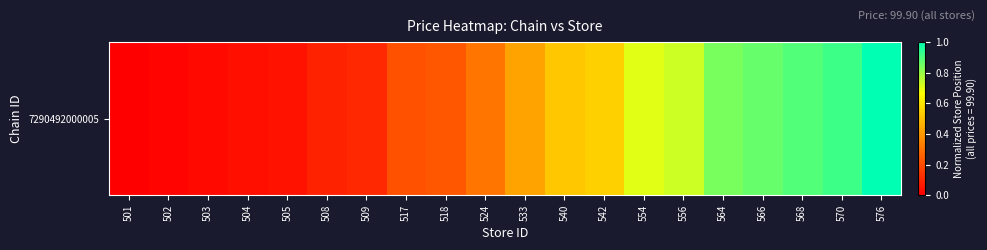

What is the sum of all values?

8.5